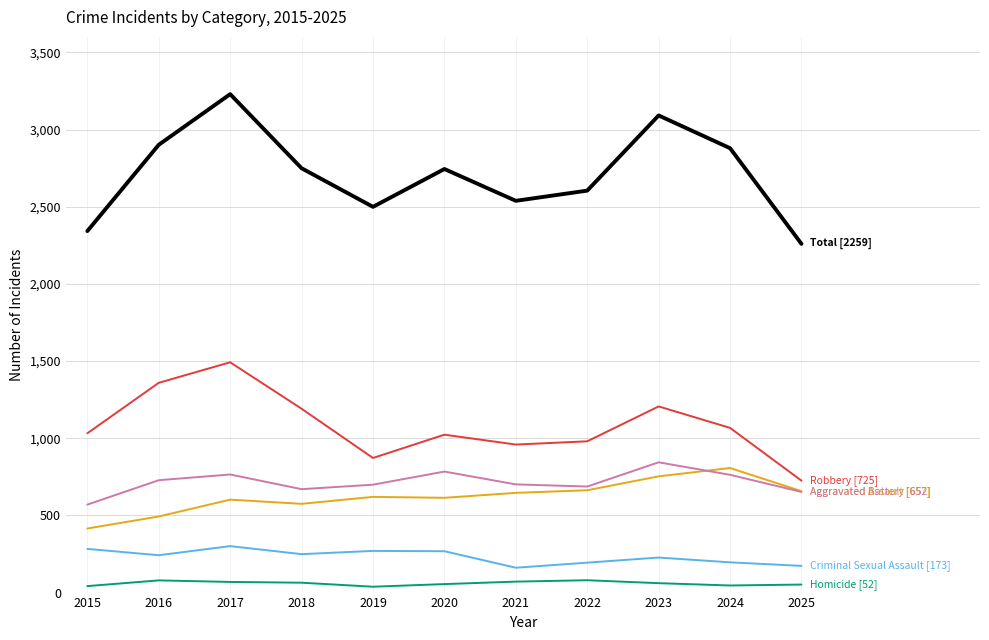

Which category has the highest value across all series?

2017